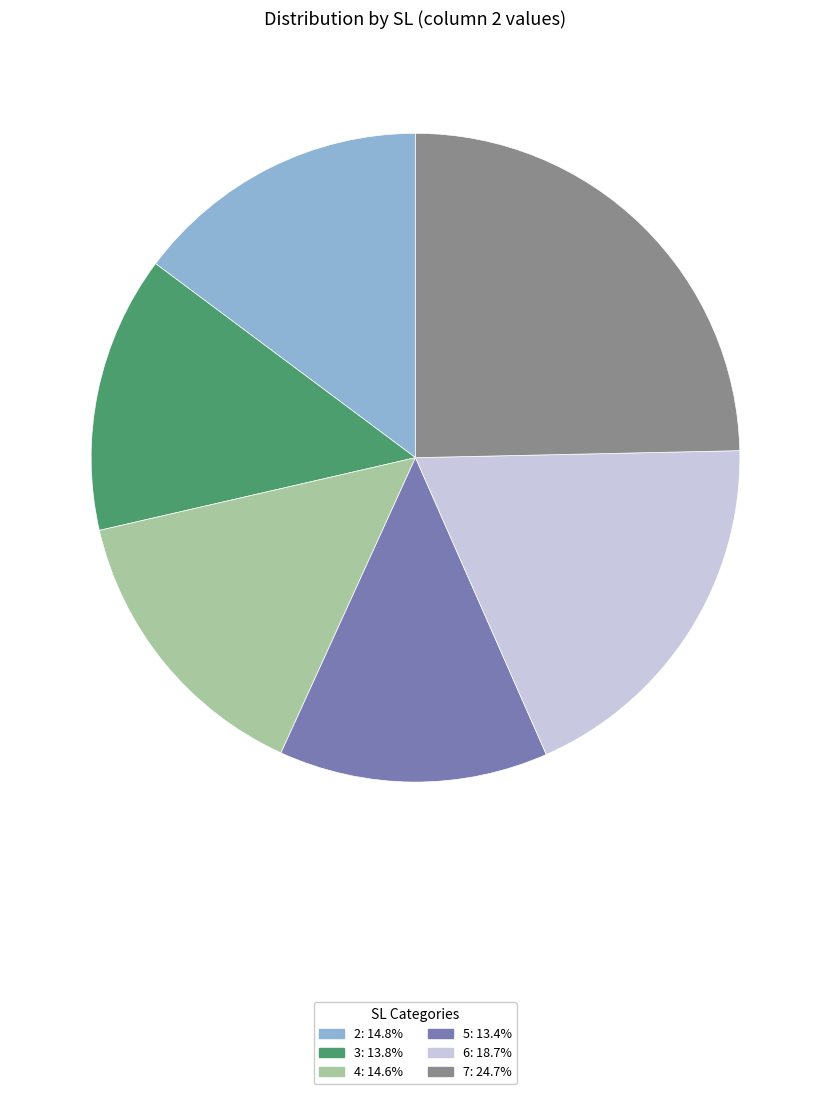

The 7 slice represents 25% of the pie. True or false?

True